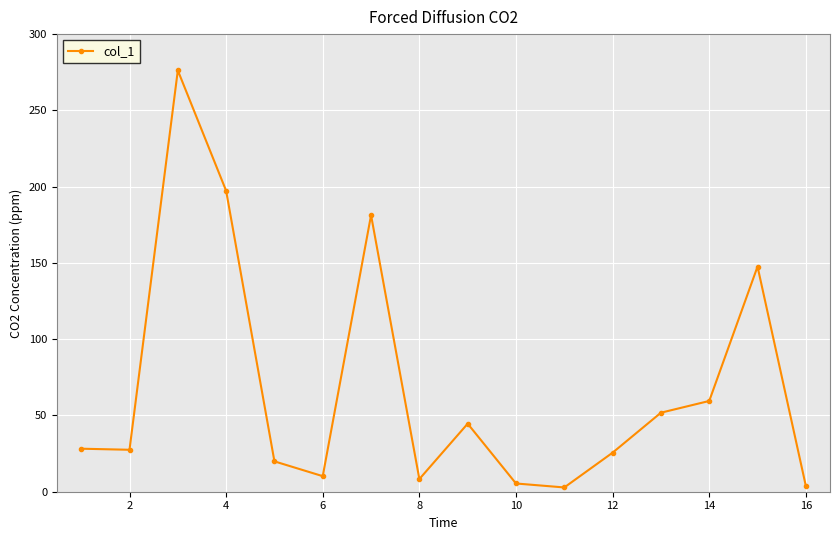

What is the greatest value displayed?

276.2